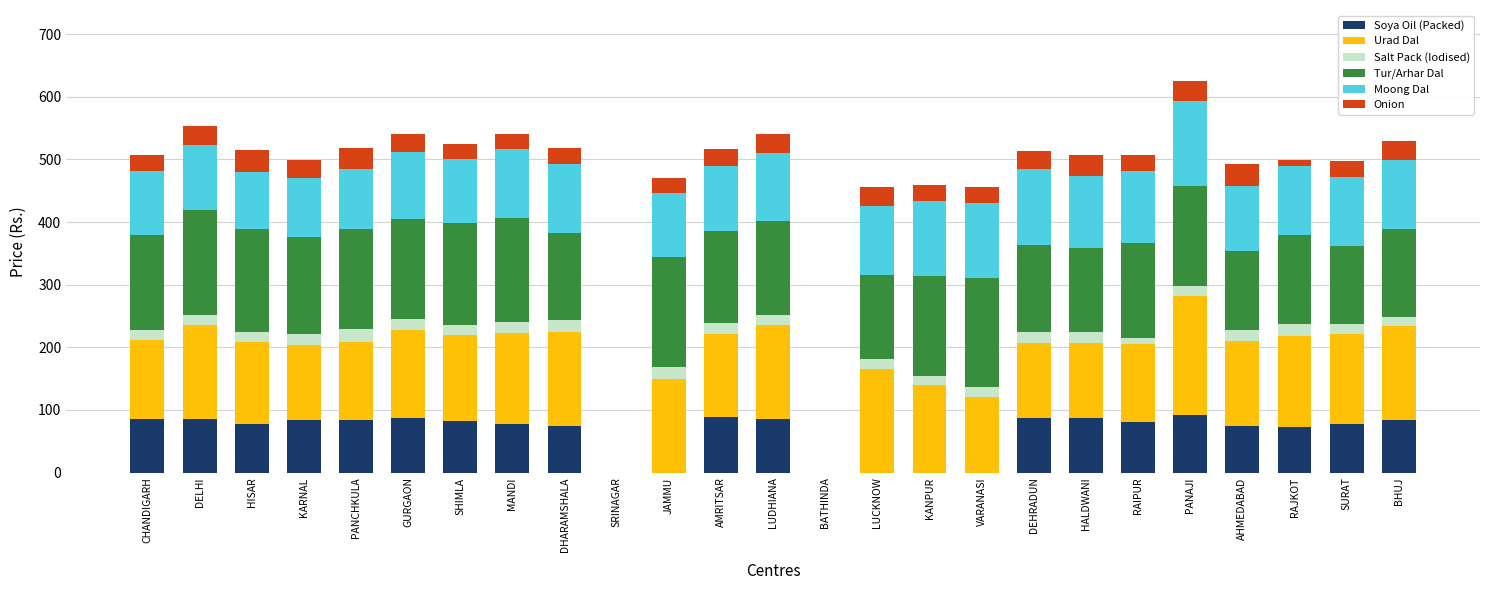

What is the maximum value for Soya Oil (Packed)?

92